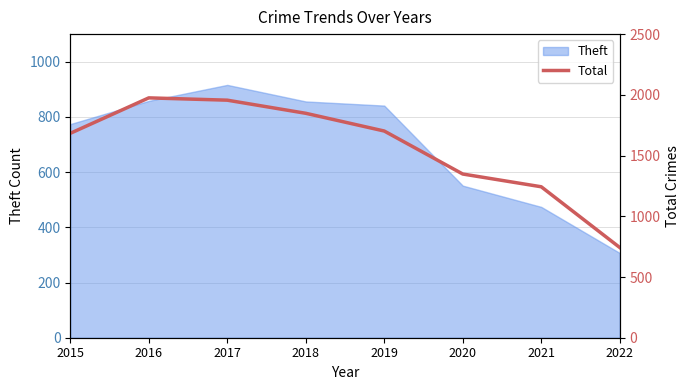

Approximately how many times larger is the value at 2019 compared to 2022?

2.3